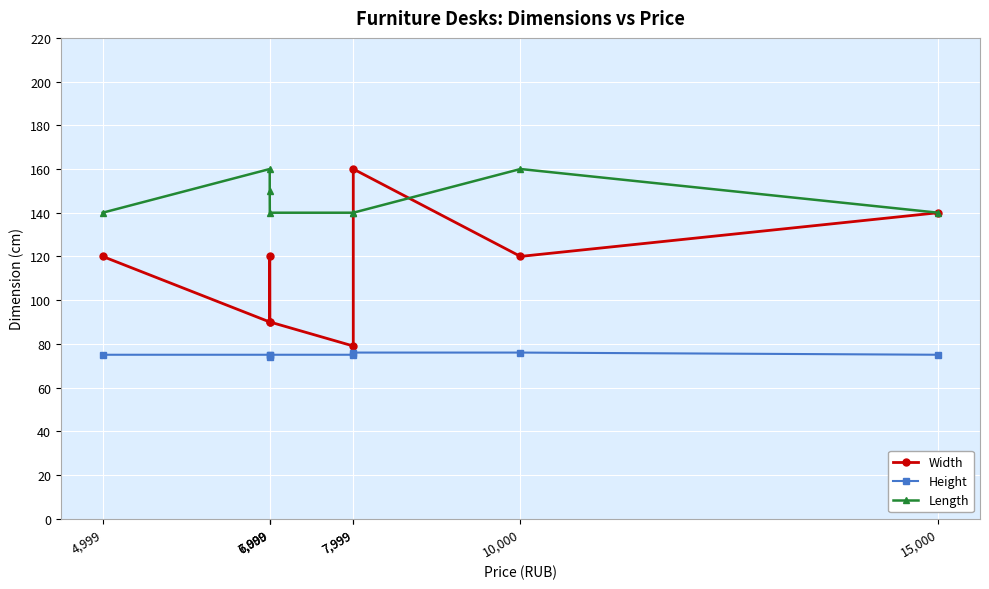

What are all the series names shown in the legend?

Width, Height, Length